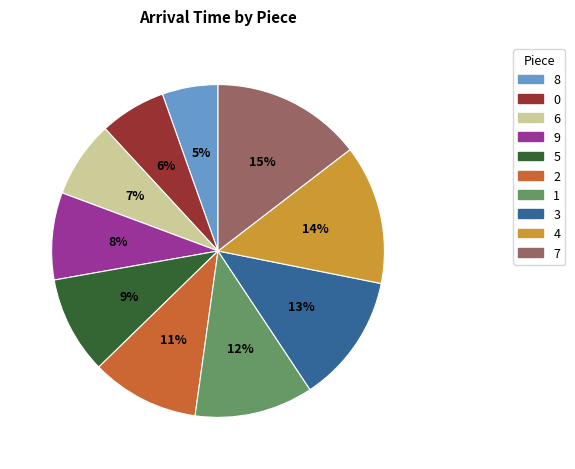

Combined, do 5 and 9 account for over 50%?

No